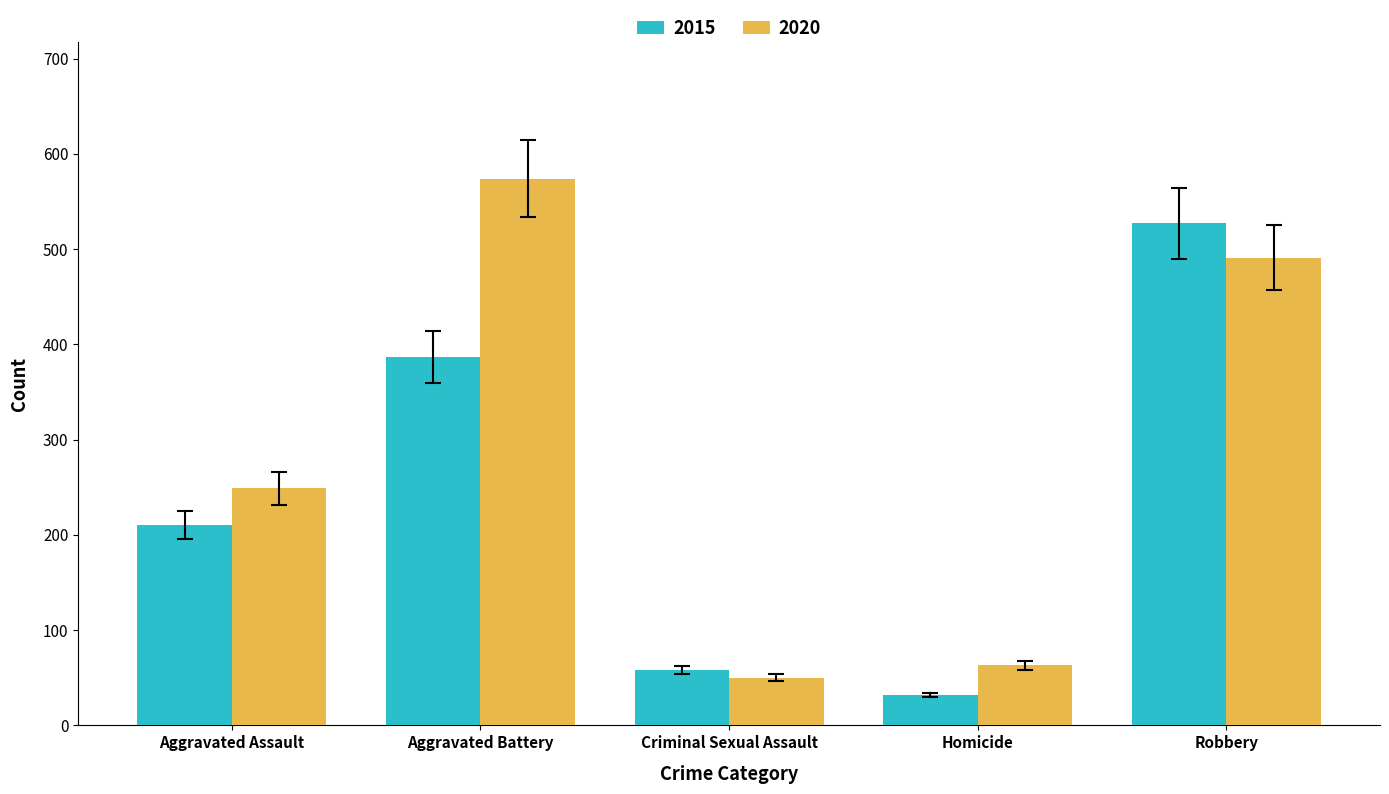

The value of 2015 at Robbery is 527. True or false?

True